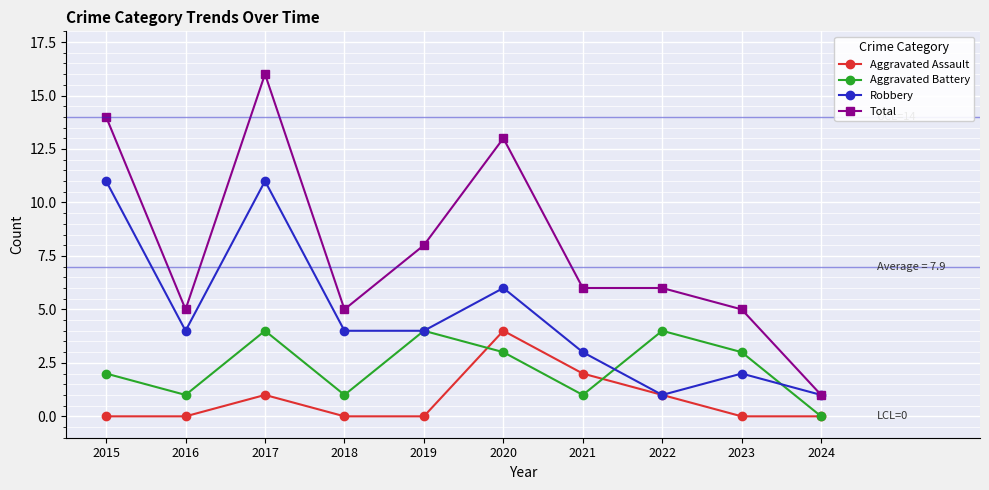

What are all the series names shown in the legend?

Aggravated Assault, Aggravated Battery, Robbery, Total